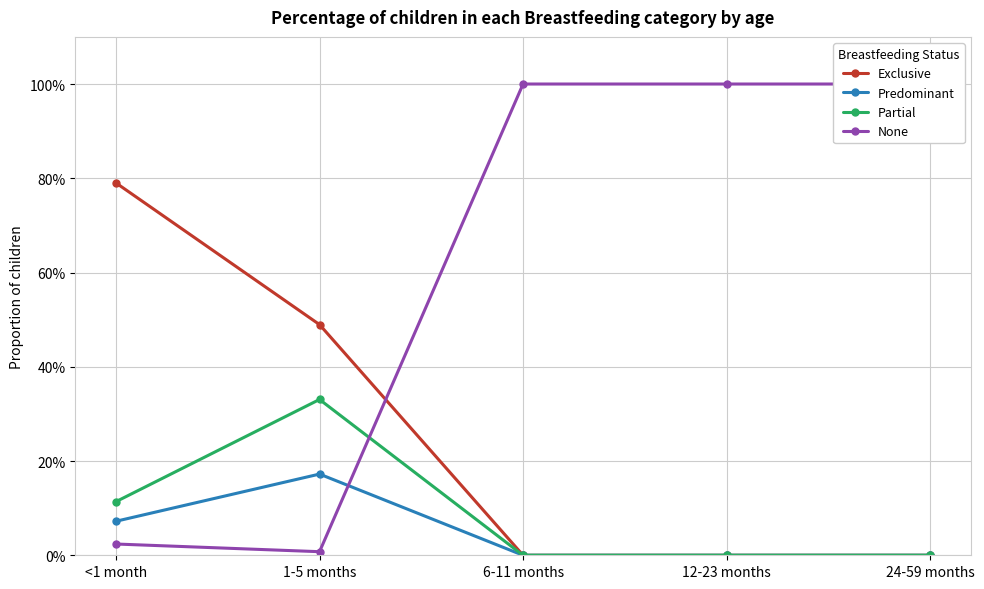

At which label is None closest to 0?

1-5 months